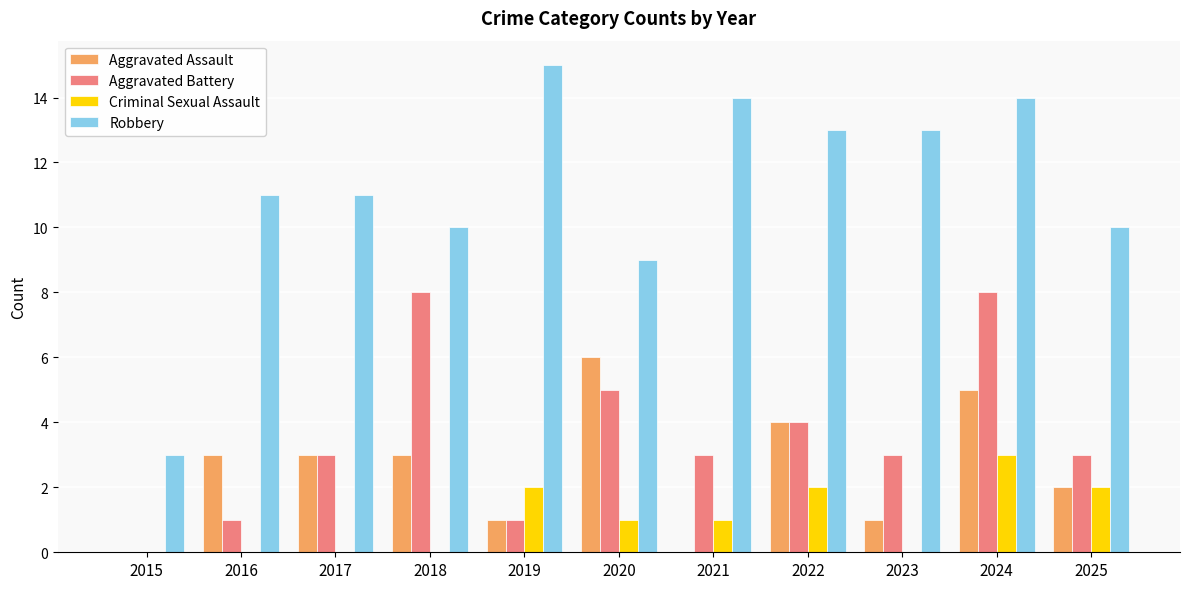

The Robbery series shows 13 at 2022. True or false?

True